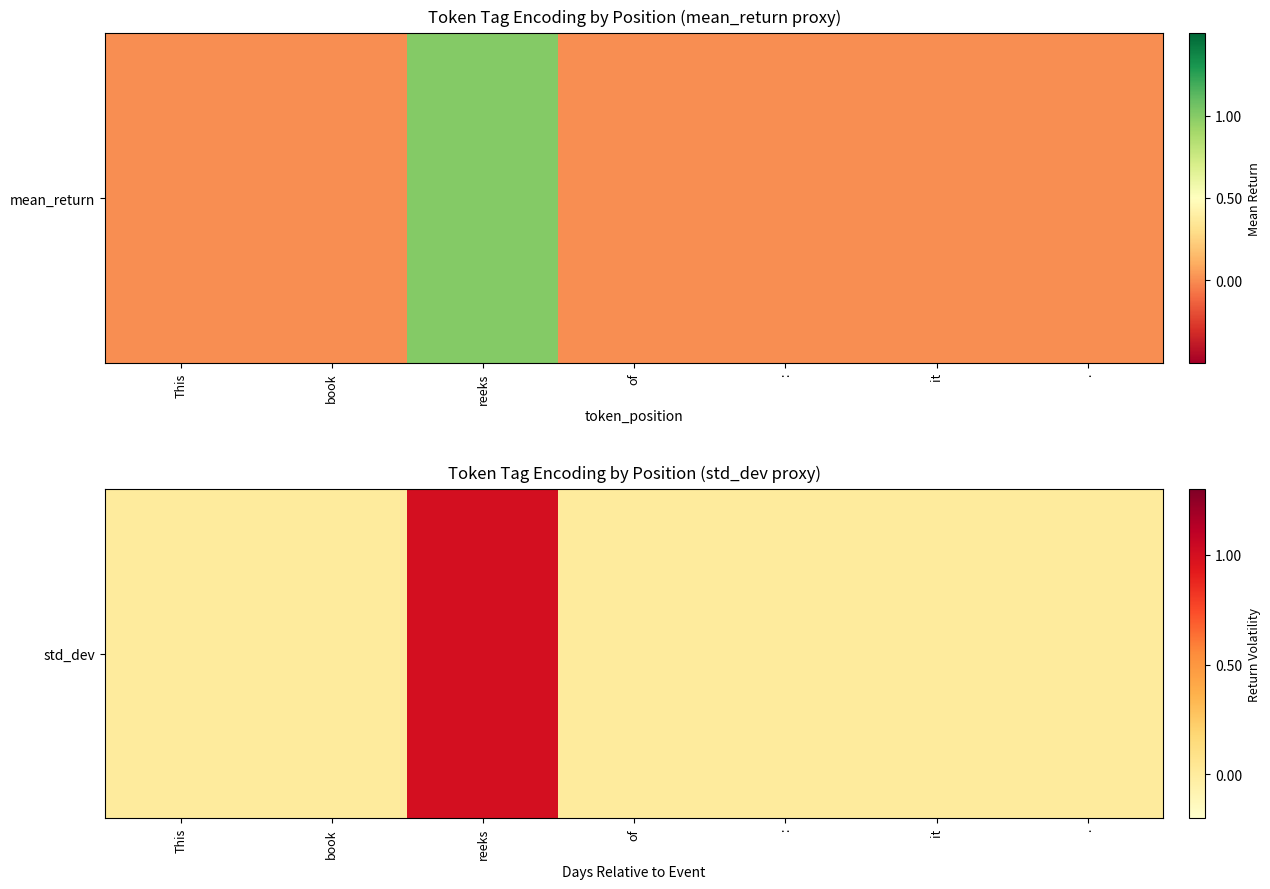

True or false: the data shows 0 at :.

True